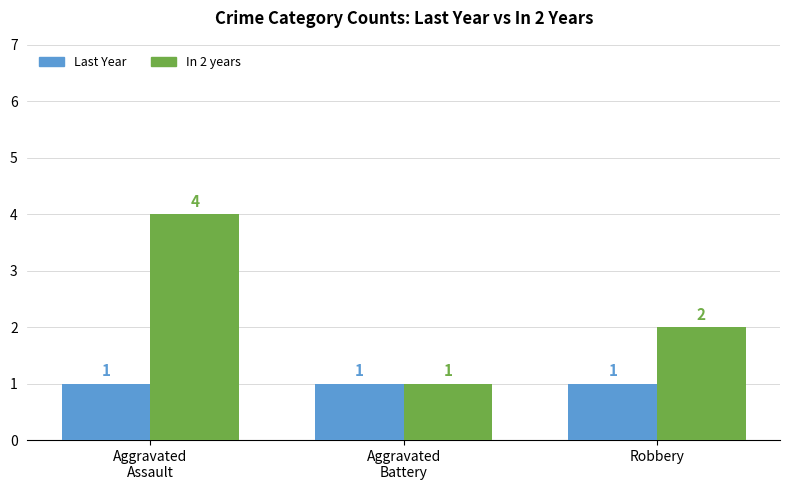

What is the sum of the Last Year values at Aggravated
Assault and Robbery?

2